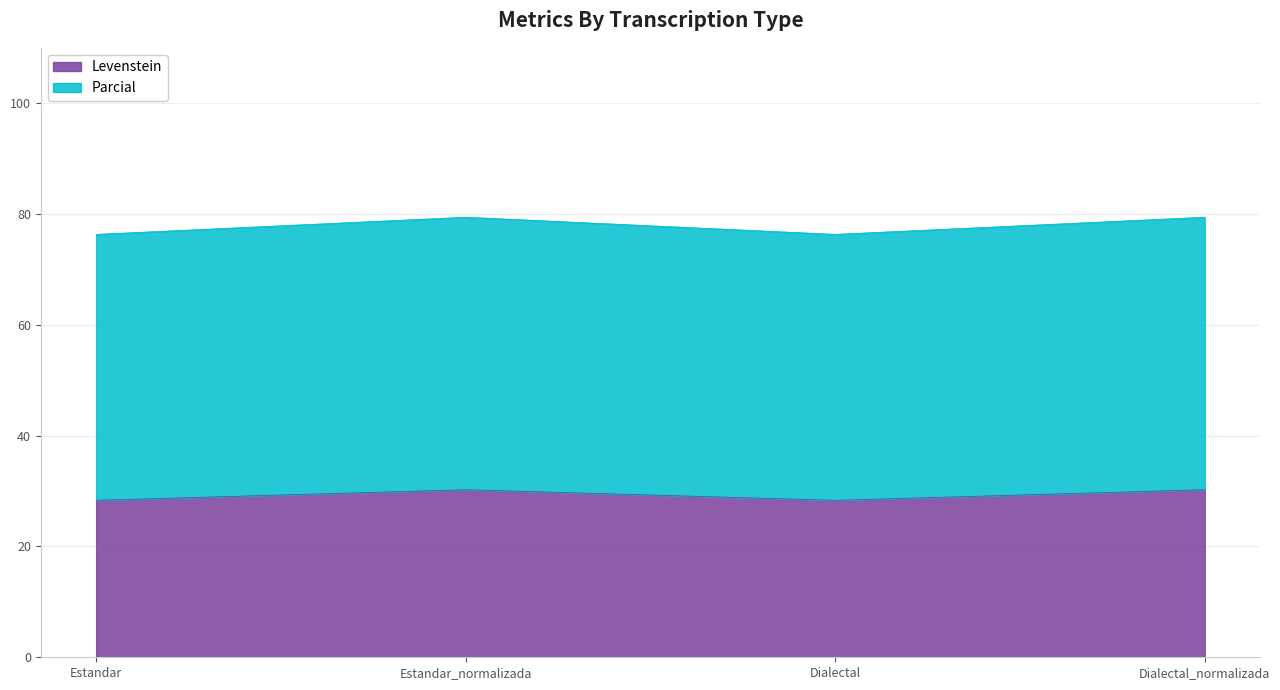

What is the spread (max minus min) of values at Dialectal_normalizada?

49.2